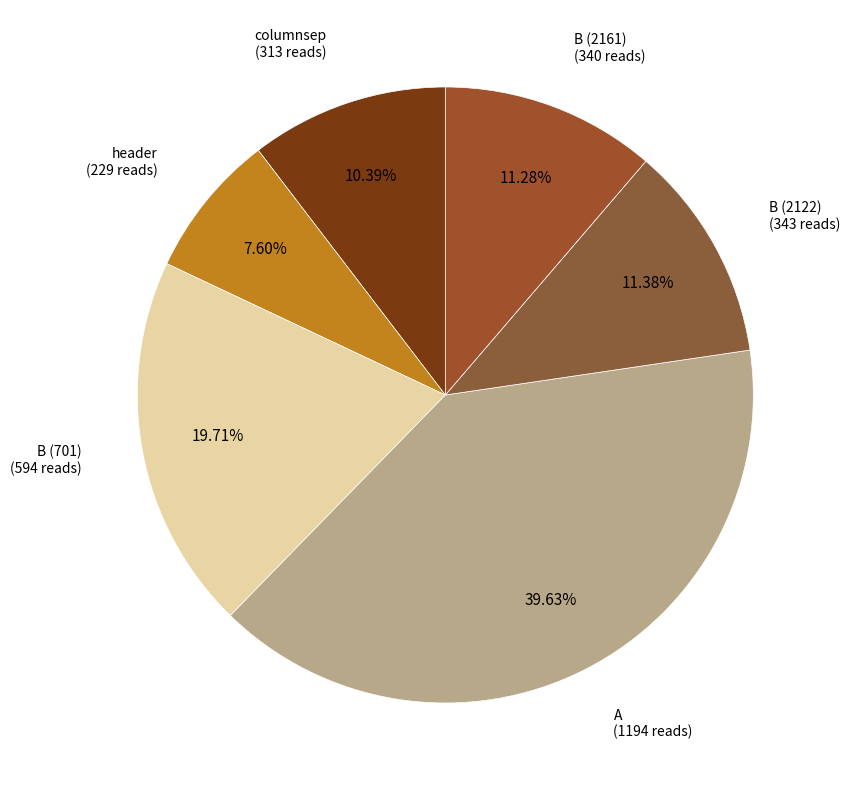

How much of the chart is everything except B (2122)?

88.6%